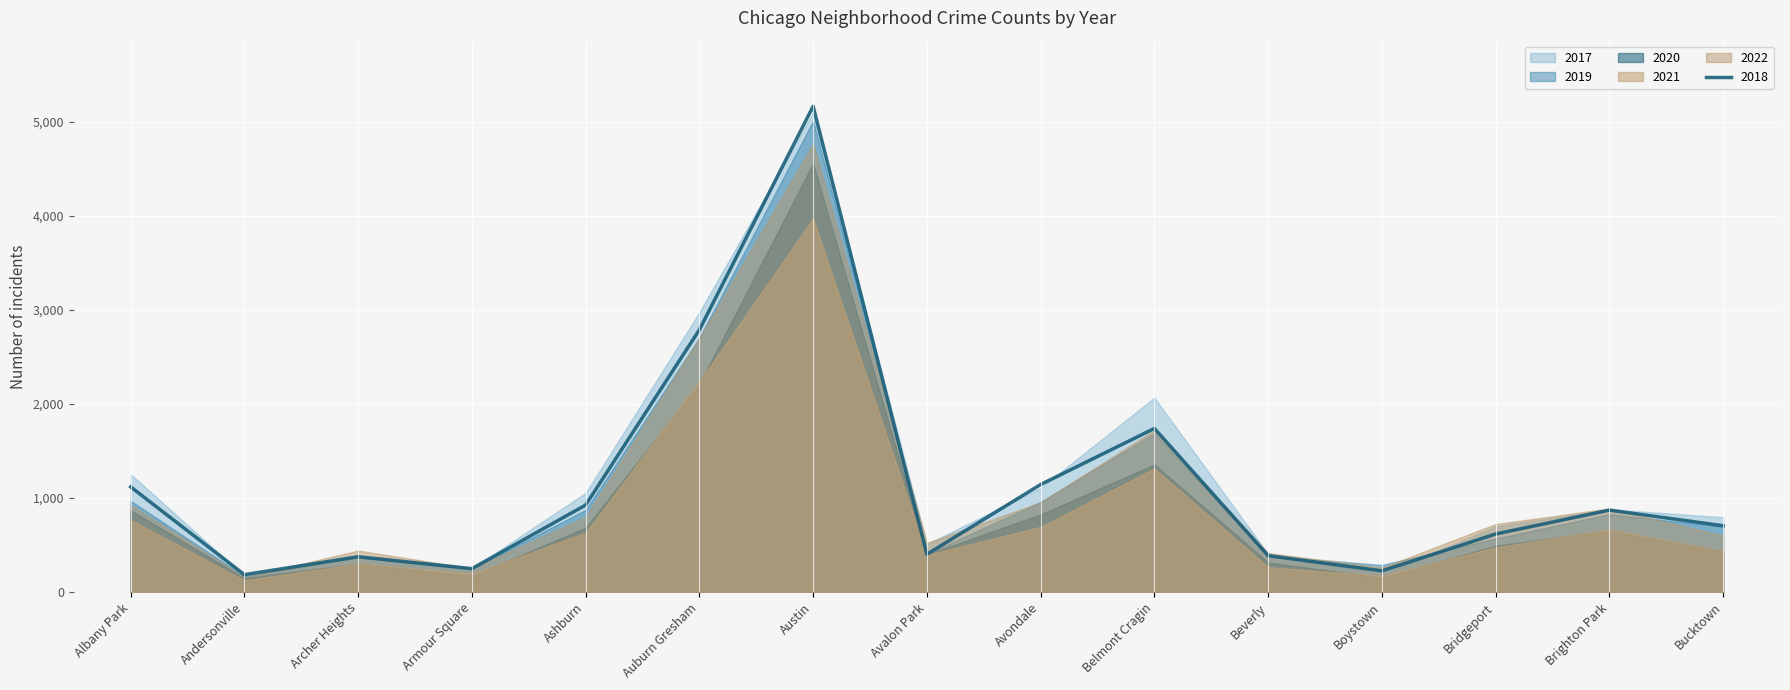

Is the value of 2022 at Boystown greater than the value of 2020 at Brighton Park?

No